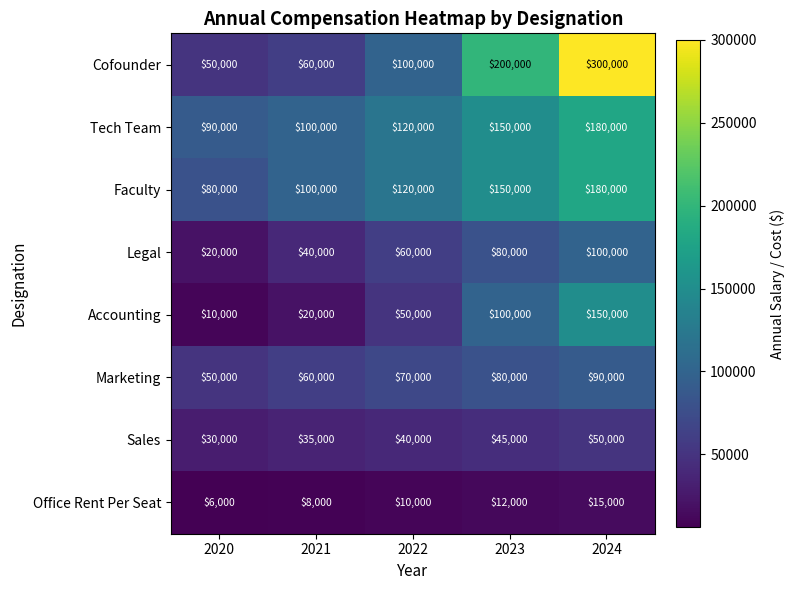

Where is Tech Team nearest to the value 135000?

2022